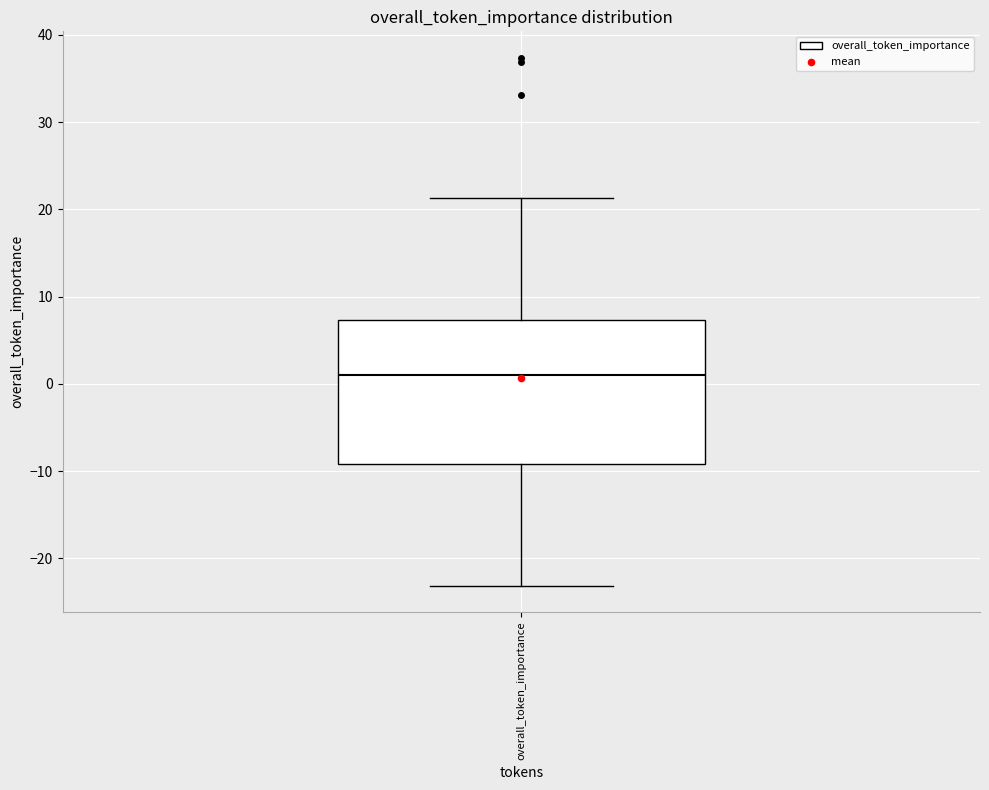

Transcribe this box plot: give where the median line is, the range the box spans, and where the two whiskers end, as read against the y-axis. The values are not printed on the chart, so give them approximately, as read against the axis.

median 1, box -9 to 7, whiskers -23 to 21